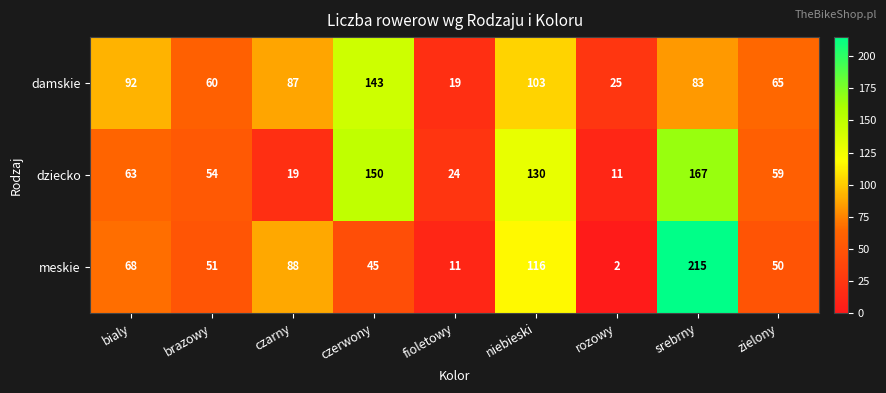

How many data points does each series have?

9